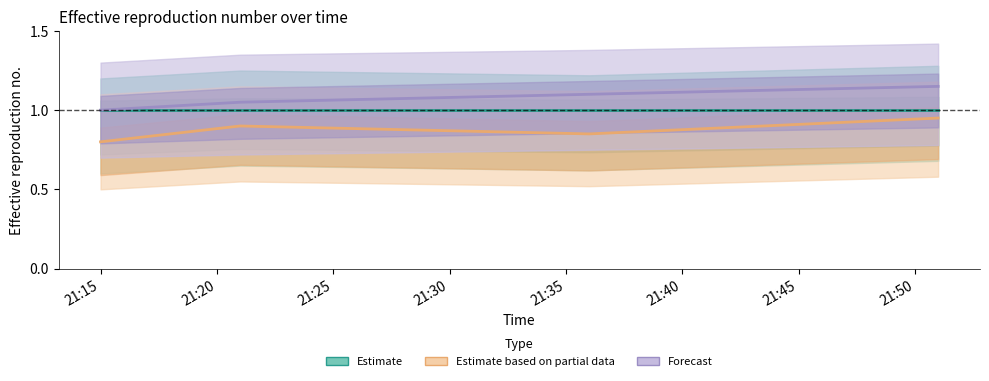

The value of Estimate based on partial data at 21:20 is 0.2. True or false?

False